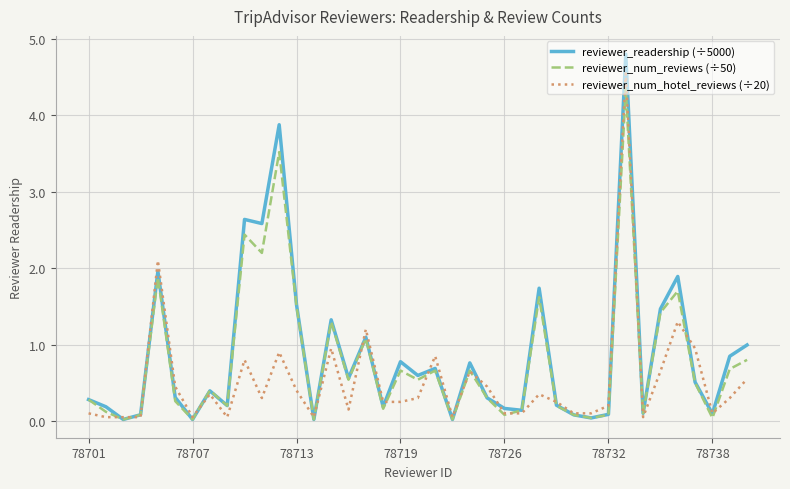

What is the maximum value shown in the chart?

4.8